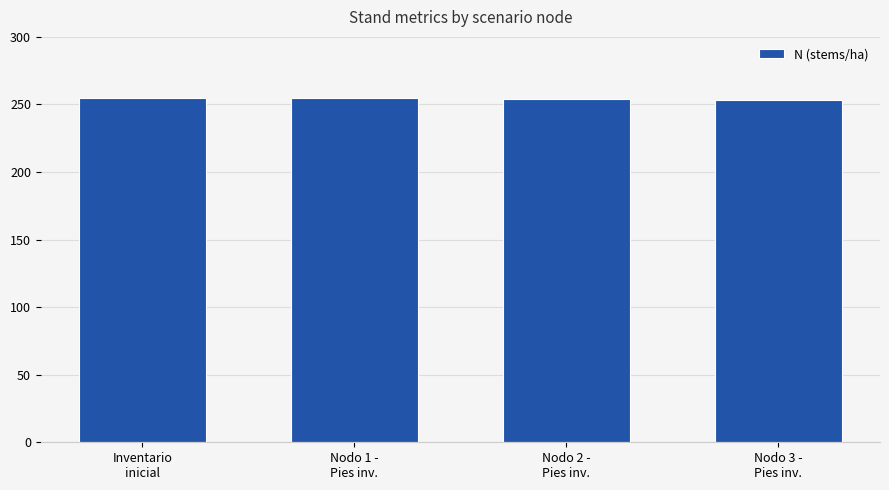

What is the sum of the values at Inventario
inicial and Nodo 1 -
Pies inv.?

509.3